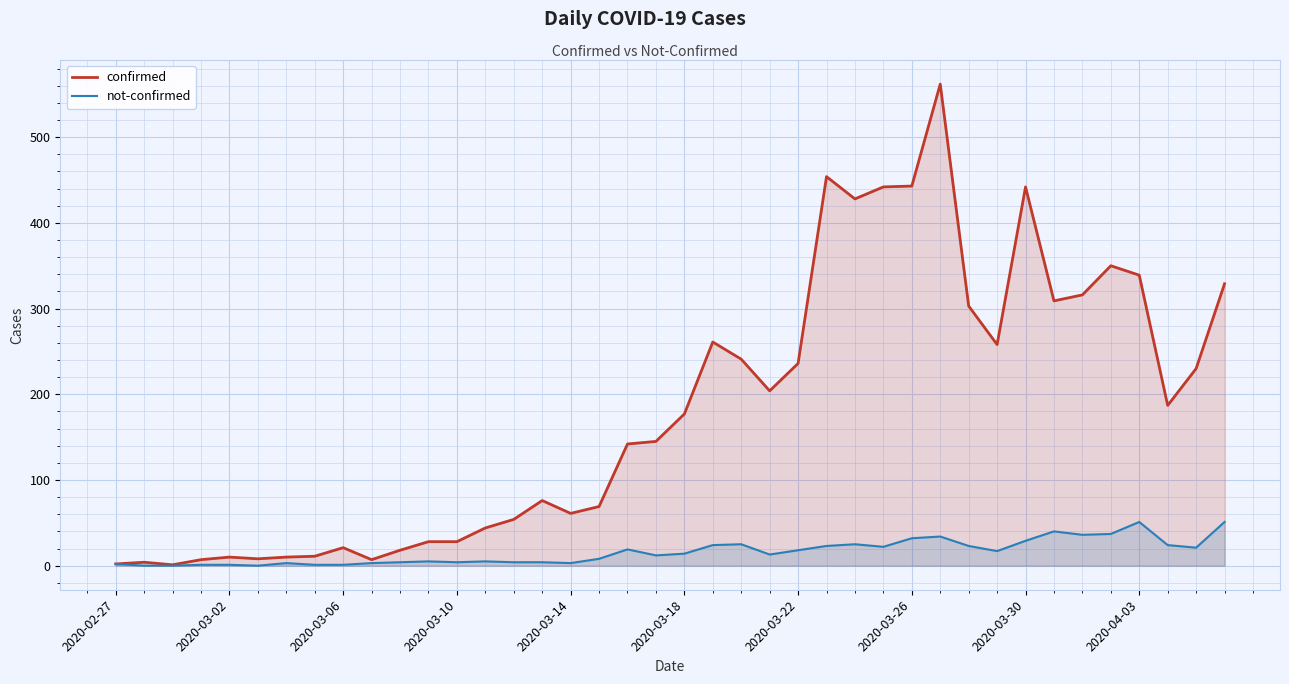

Rank the series at 17 from highest to lowest value.

confirmed, not-confirmed